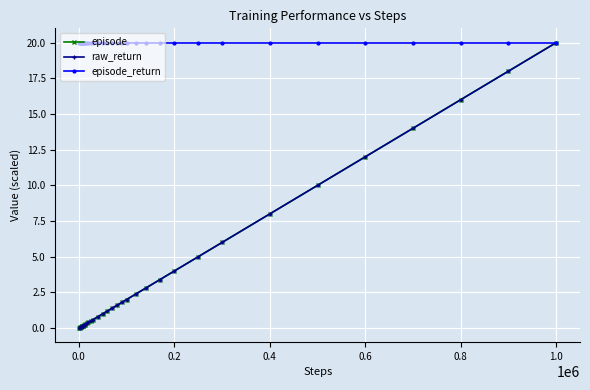

Which series has the largest range (max minus min)?

episode